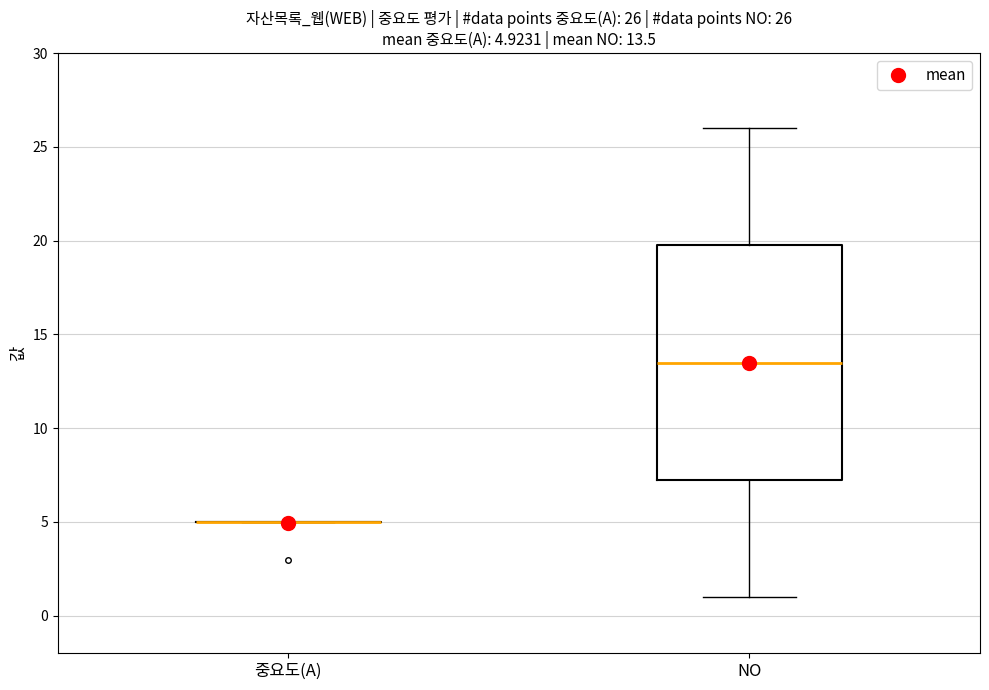

Comparing the boxes themselves (not the whiskers), which one is the tallest?

NO